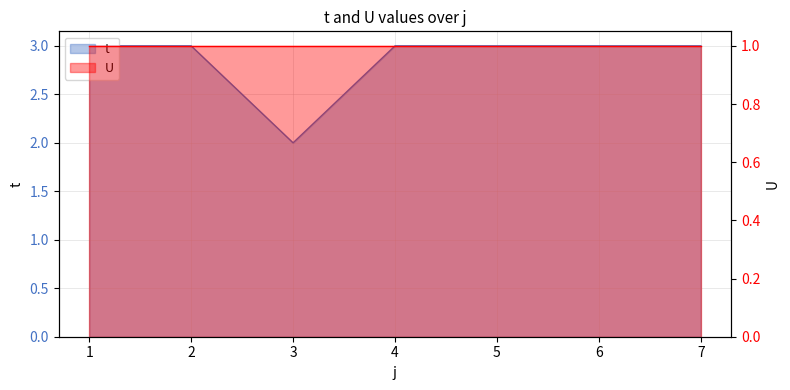

Between 1 and 4, which is larger?

1